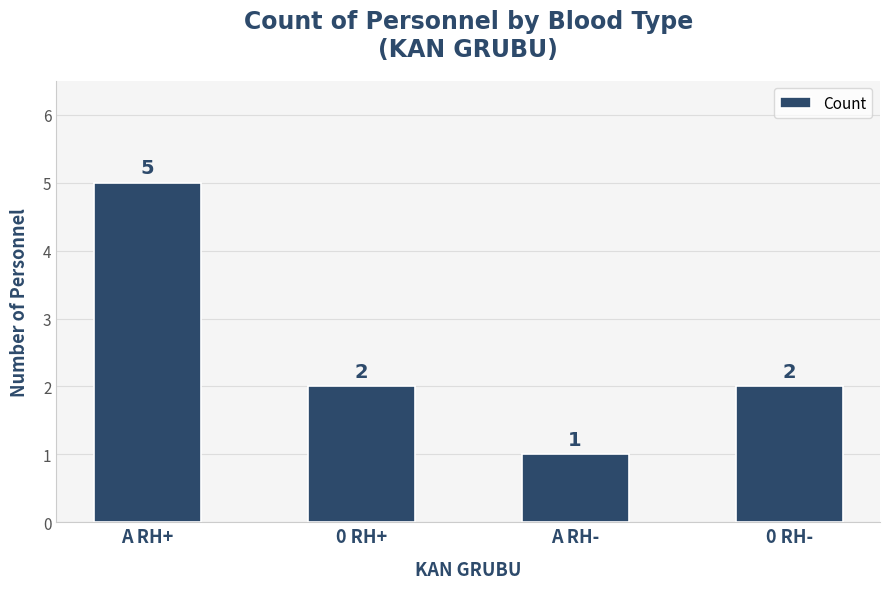

What is the difference between the maximum and minimum values?

4